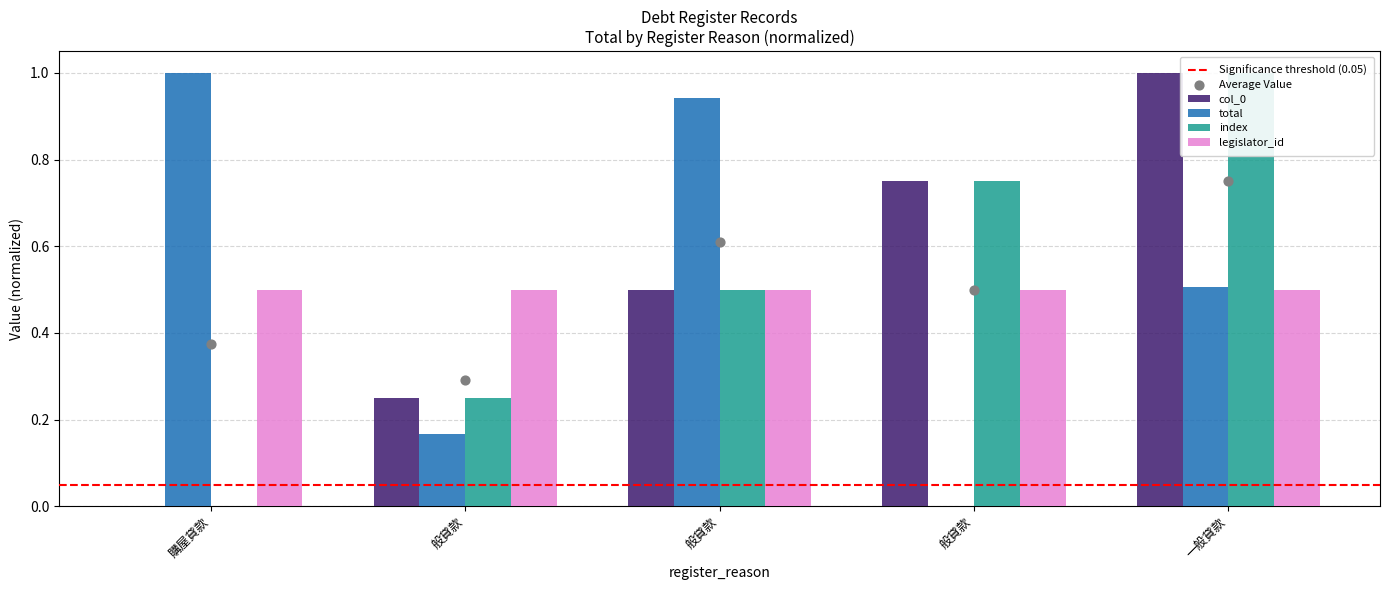

Which series has the widest spread of Y values?

col_0